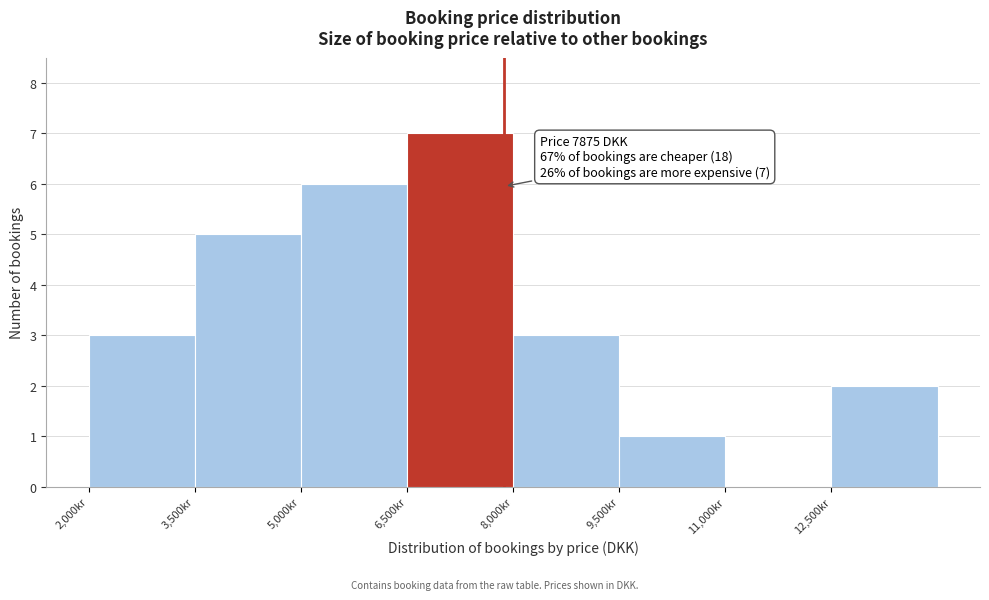

Which range on the x-axis has the tallest bar?

6500 to 8000